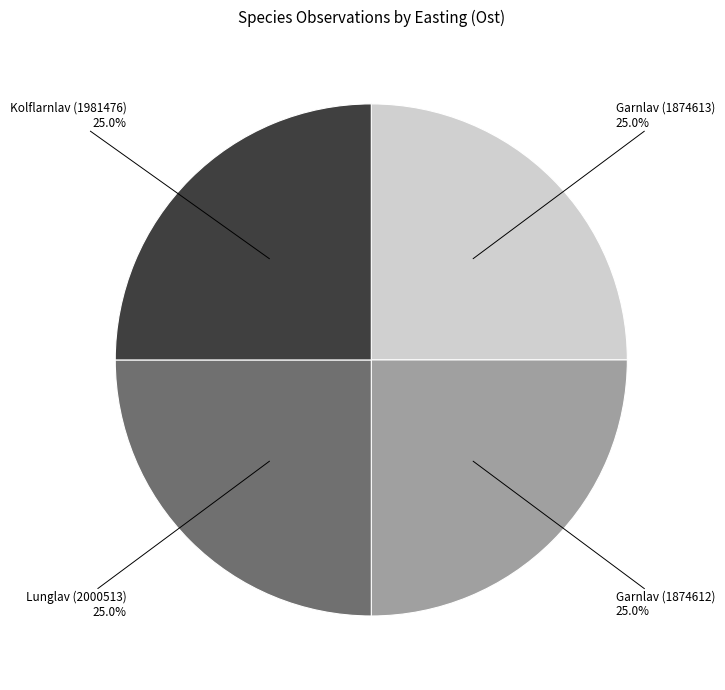

Is there a majority slice in this chart?

No